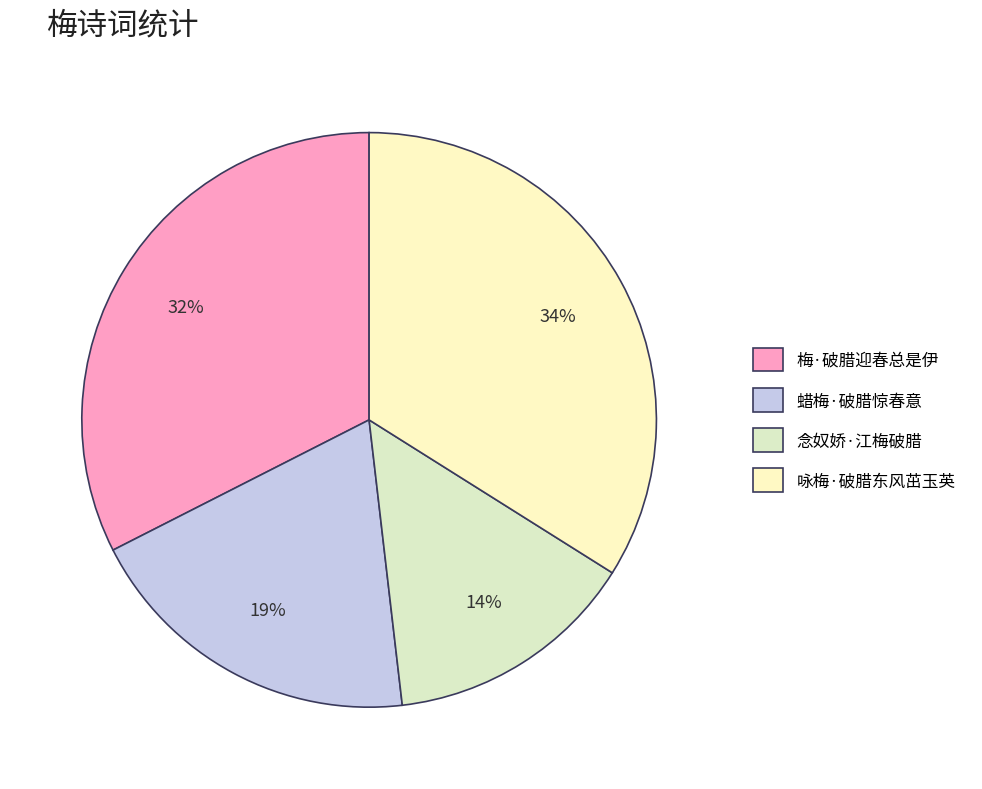

What portion of the pie excludes 念奴娇·江梅破腊?

85.8%